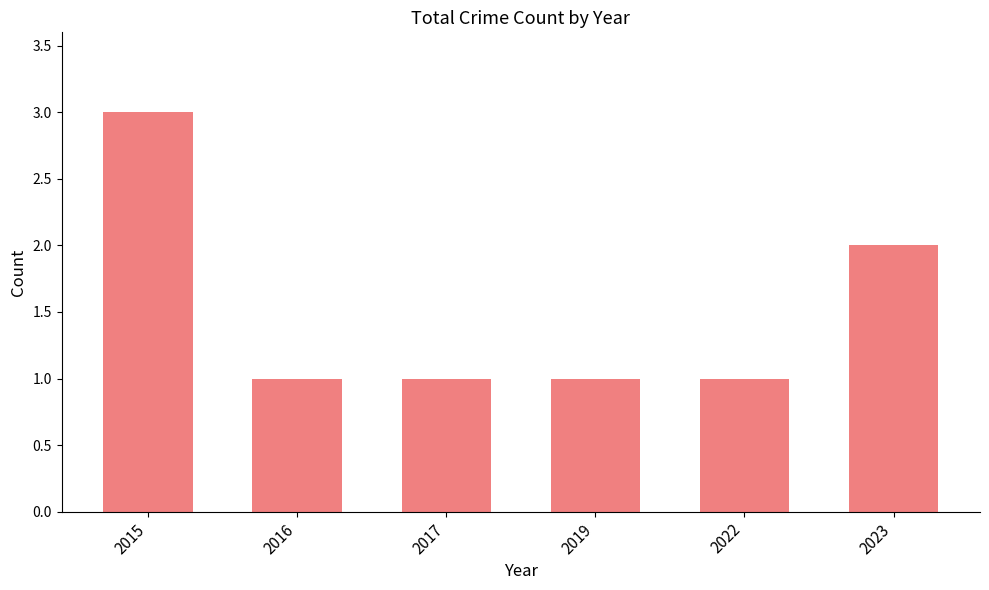

Which label corresponds to the largest value in the chart?

2015